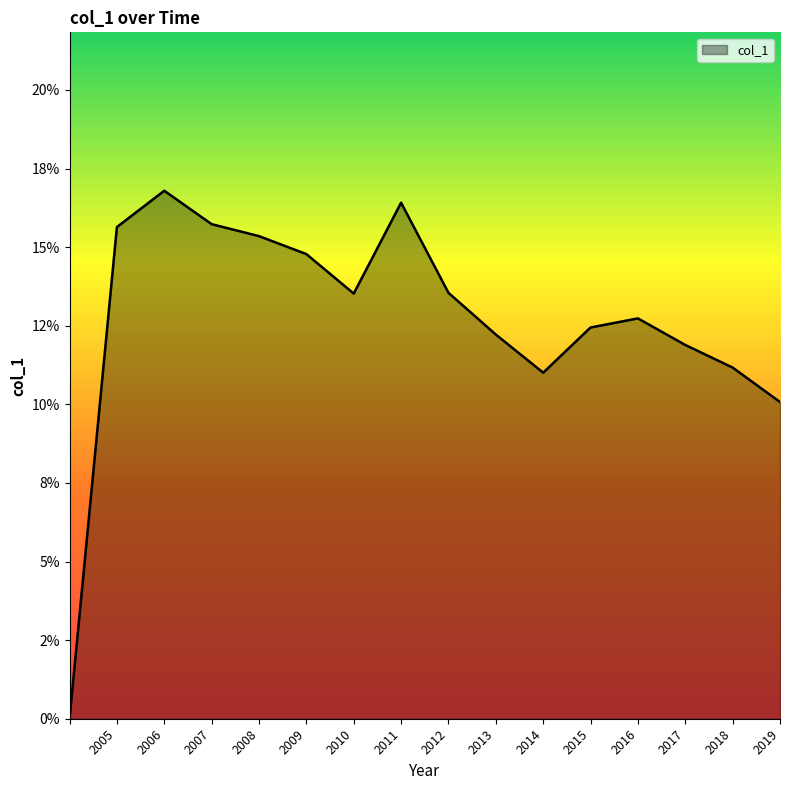

Is this an area chart (filled region under the line)?

Yes